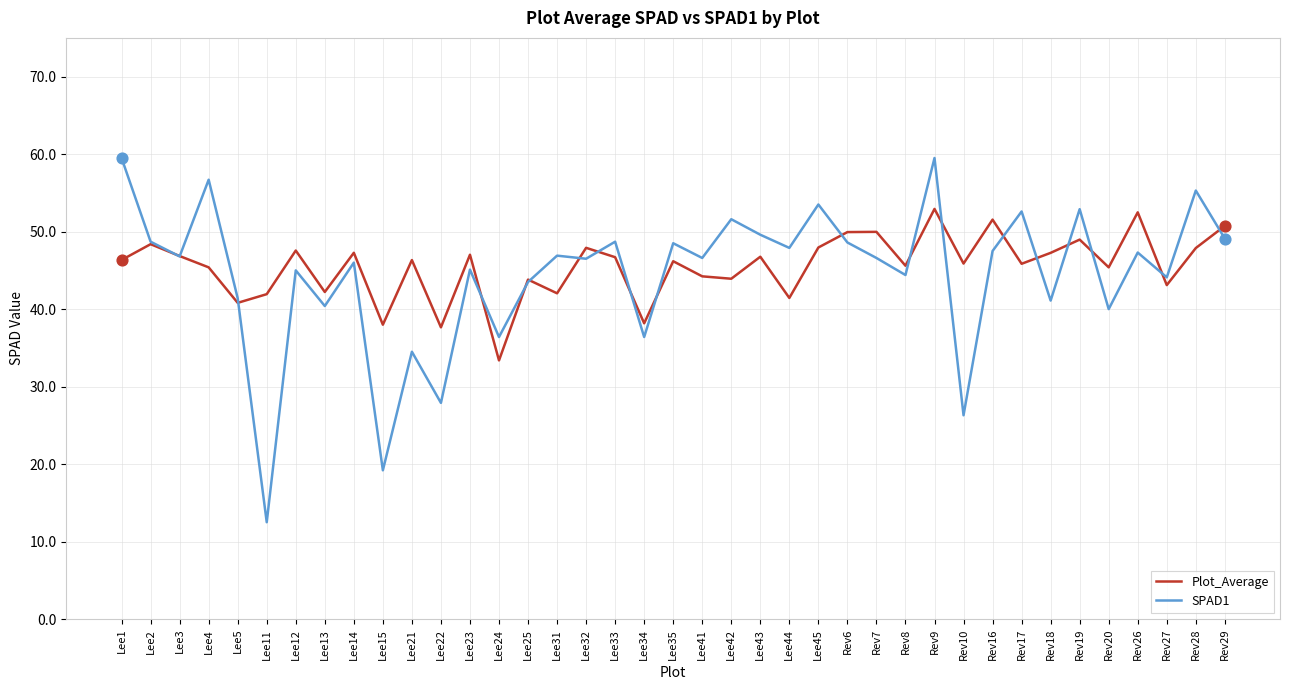

Is the value of Plot_Average at Rev18 greater than the value of SPAD1 at Lee24?

Yes